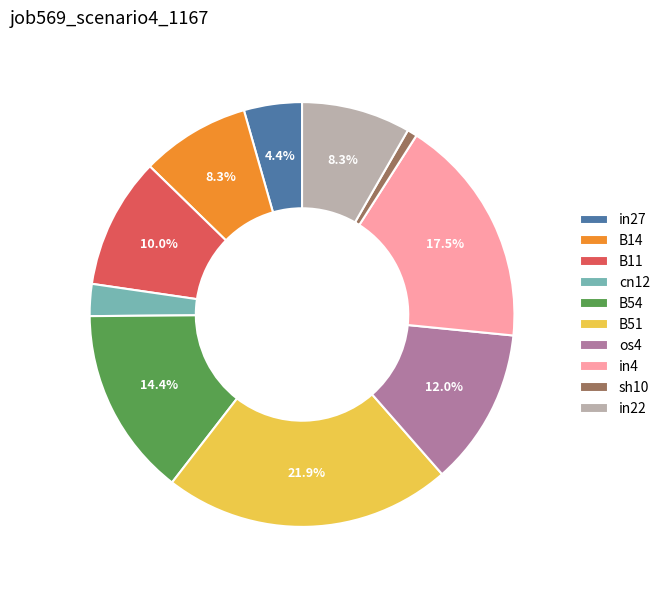

To the nearest percent, what is the average slice percentage?

10%